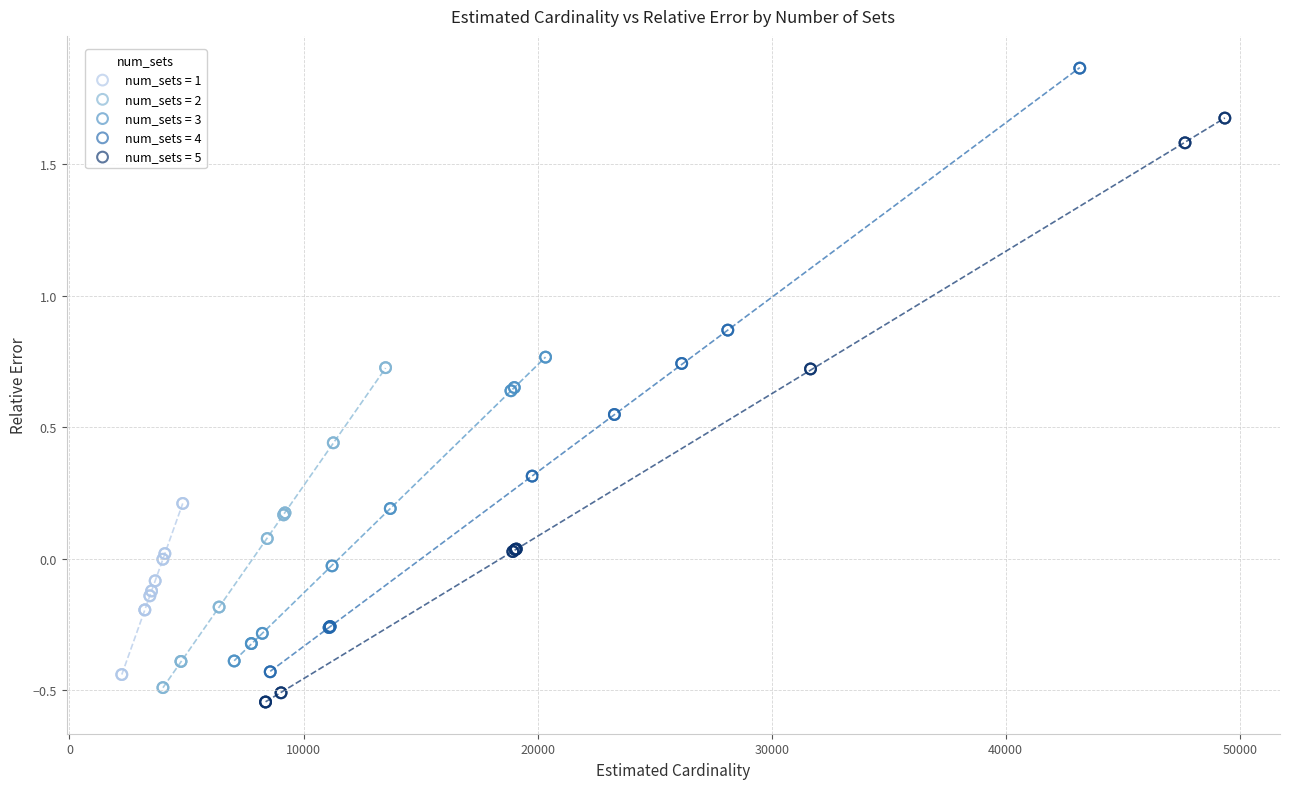

What are all the series names shown in the legend?

num_sets = 1, num_sets = 2, num_sets = 3, num_sets = 4, num_sets = 5